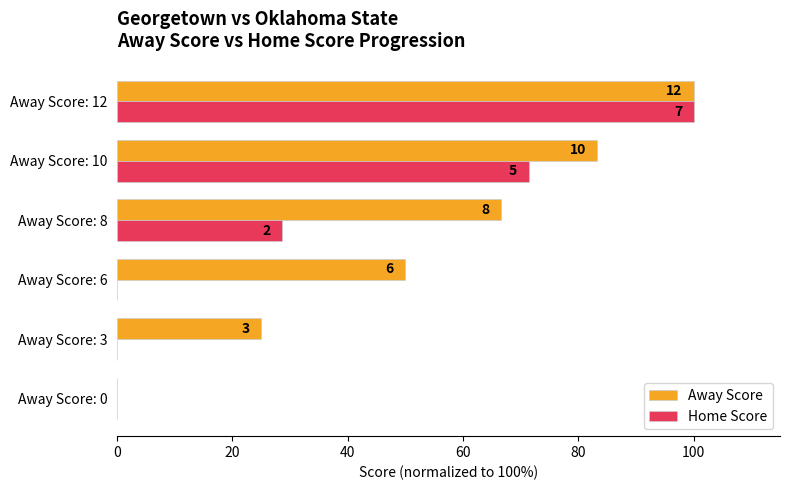

What are all the series names shown in the legend?

Away Score, Home Score